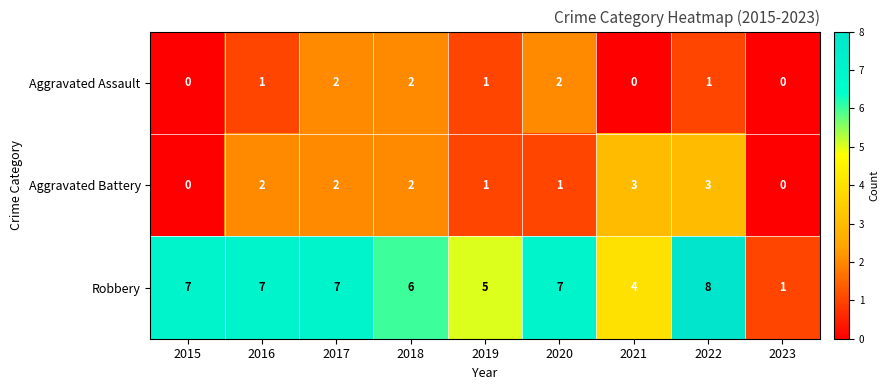

At how many categories does at least one series exceed 2?

8